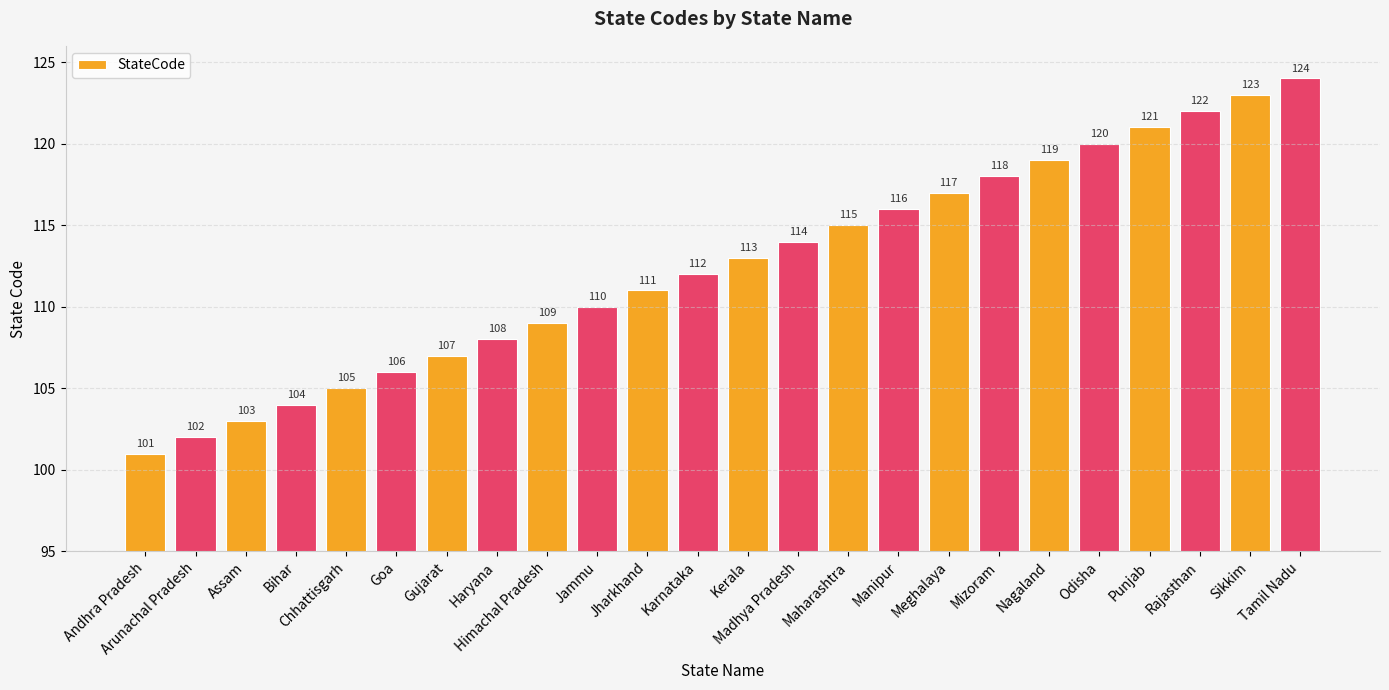

Are the bars grouped side by side (vs. stacked)?

No